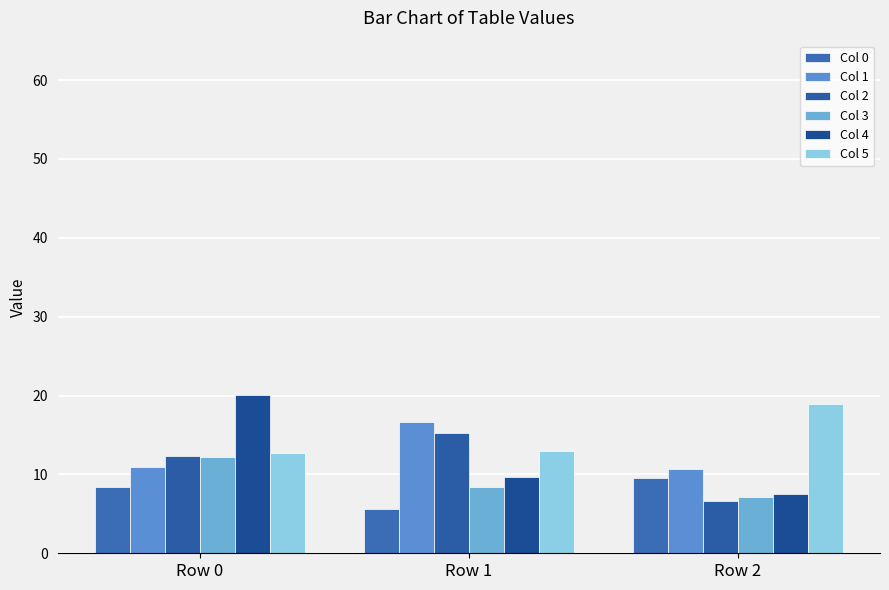

True or false: Col 4 has a value of 10.5 at Row 0.

False